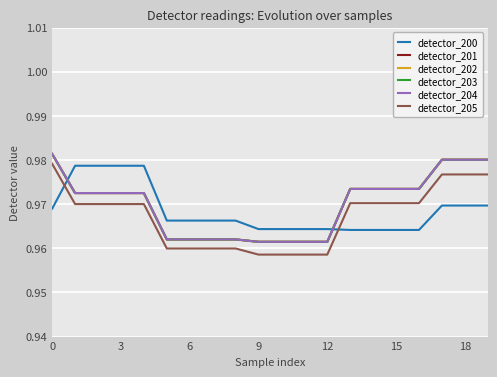

How many lines are shown in the chart?

6